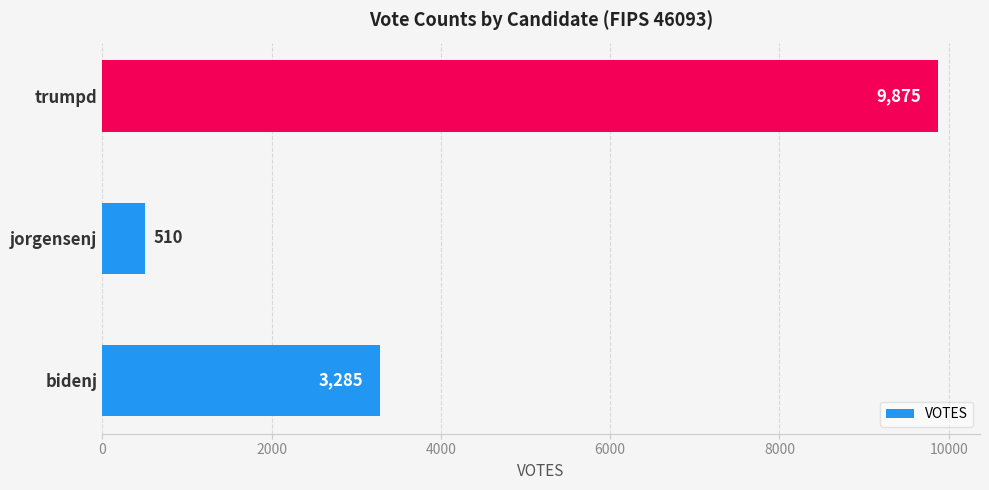

Approximately how many times larger is the value at bidenj compared to trumpd?

0.3